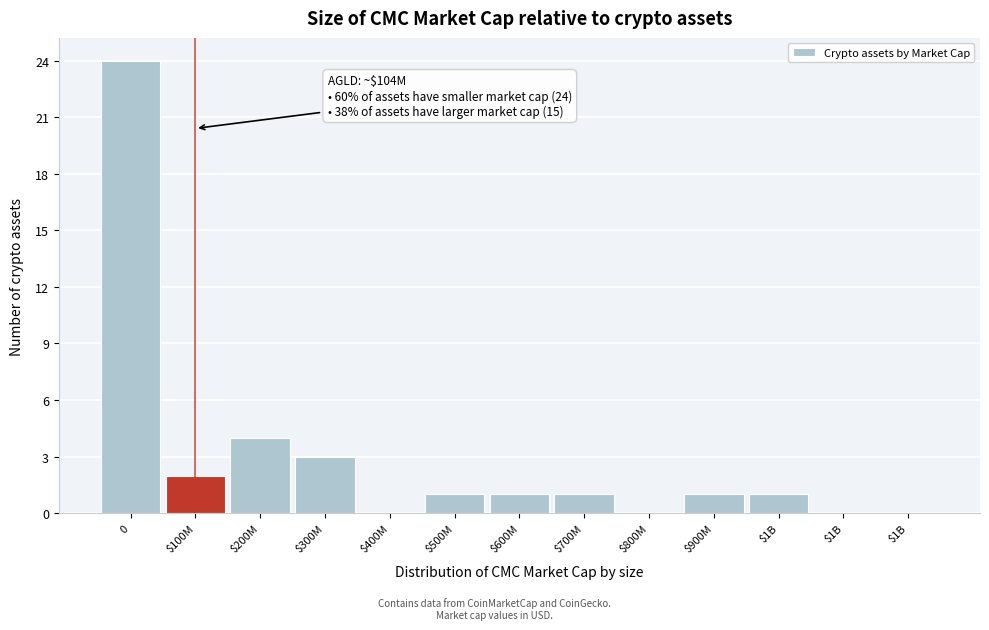

How many series are shown in this chart?

1